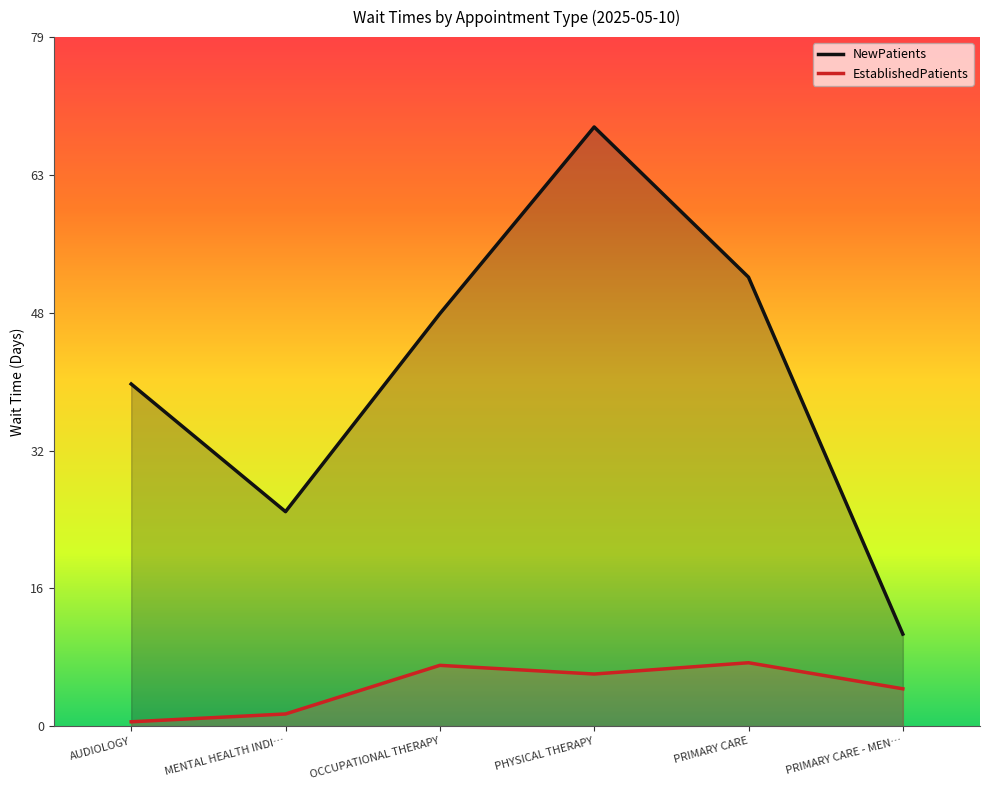

True or false: NewPatients has more than 1 points higher than both neighbors.

False